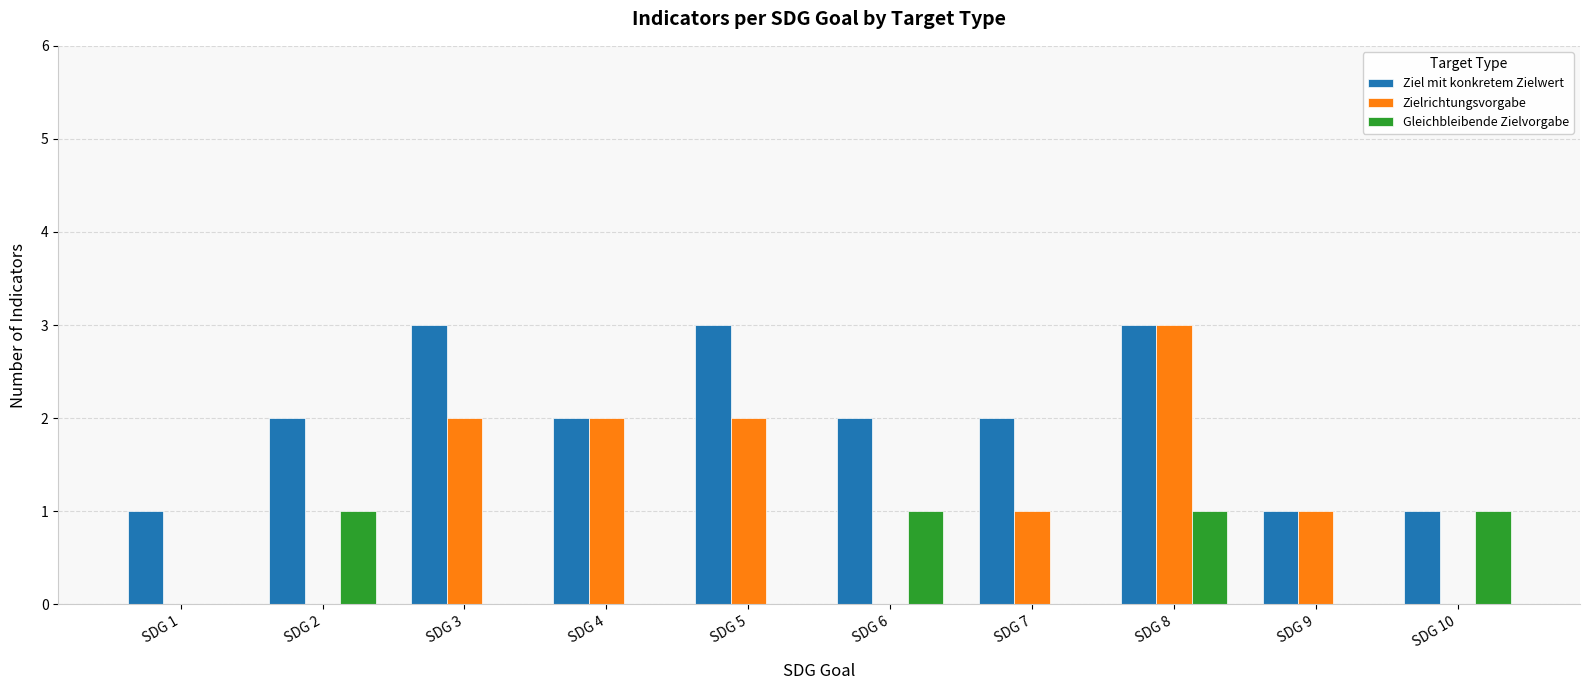

Reading right to left, transcribe all the data shown in this chart.

Ziel mit konkretem Zielwert: 1	1	3	2	2	3	2	3	2	1
Zielrichtungsvorgabe: 0	1	3	1	0	2	2	2	0	0
Gleichbleibende Zielvorgabe: 1	0	1	0	1	0	0	0	1	0